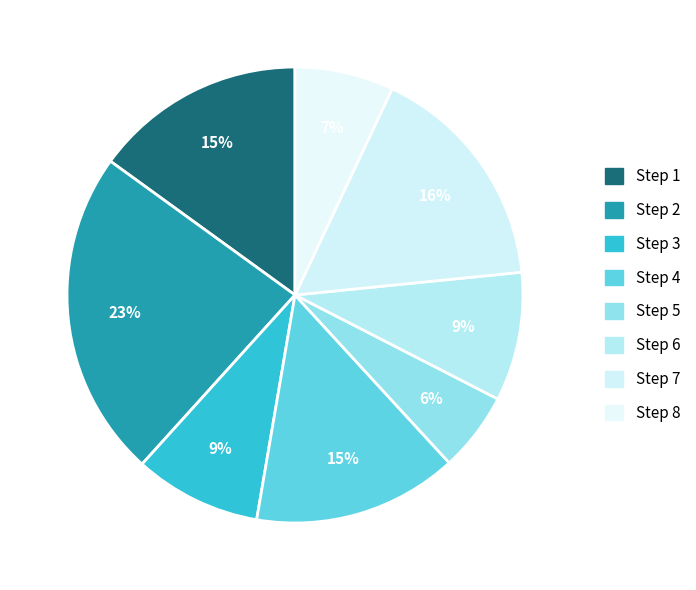

Count the number of slices in the pie.

8